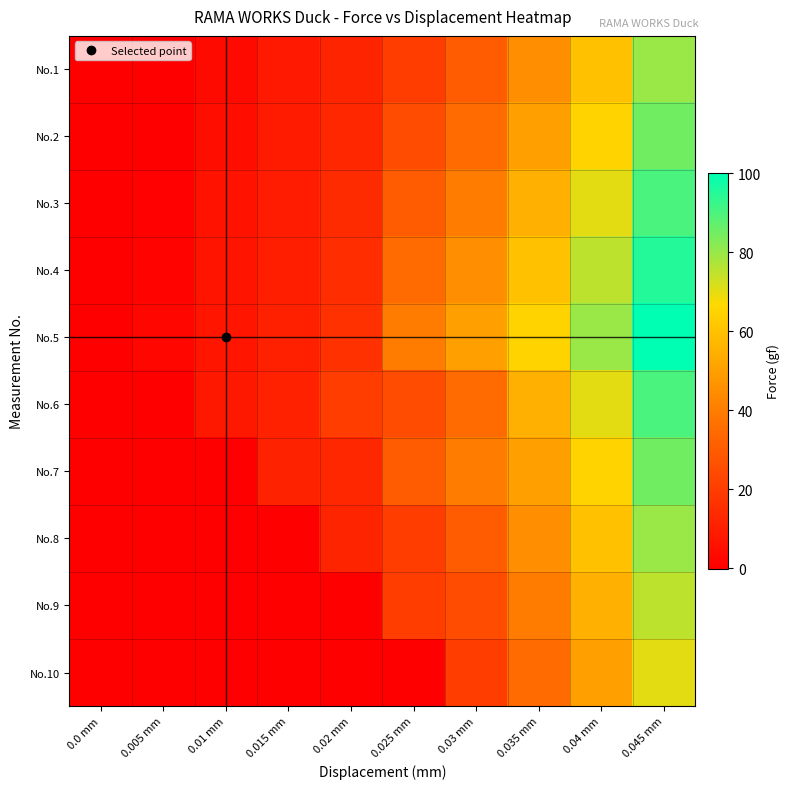

At how many categories does at least one series exceed 36?

5